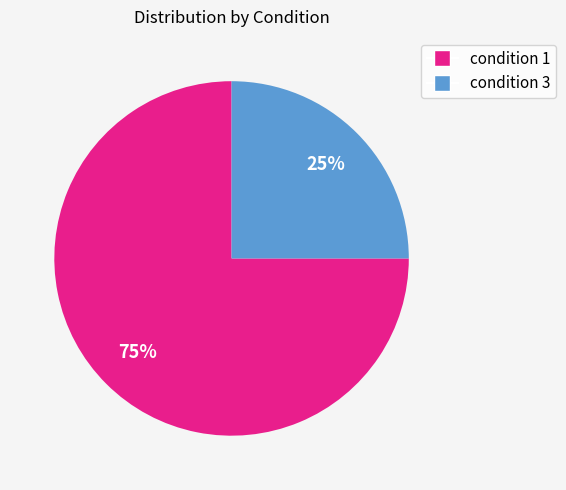

To the nearest percent, what is the difference between the condition 1 and condition 3 slice percentages?

50%